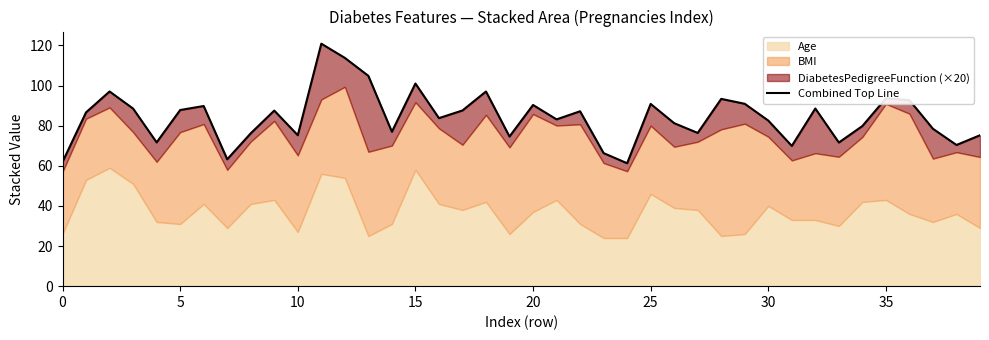

What is the approximate value at 27?

76.4